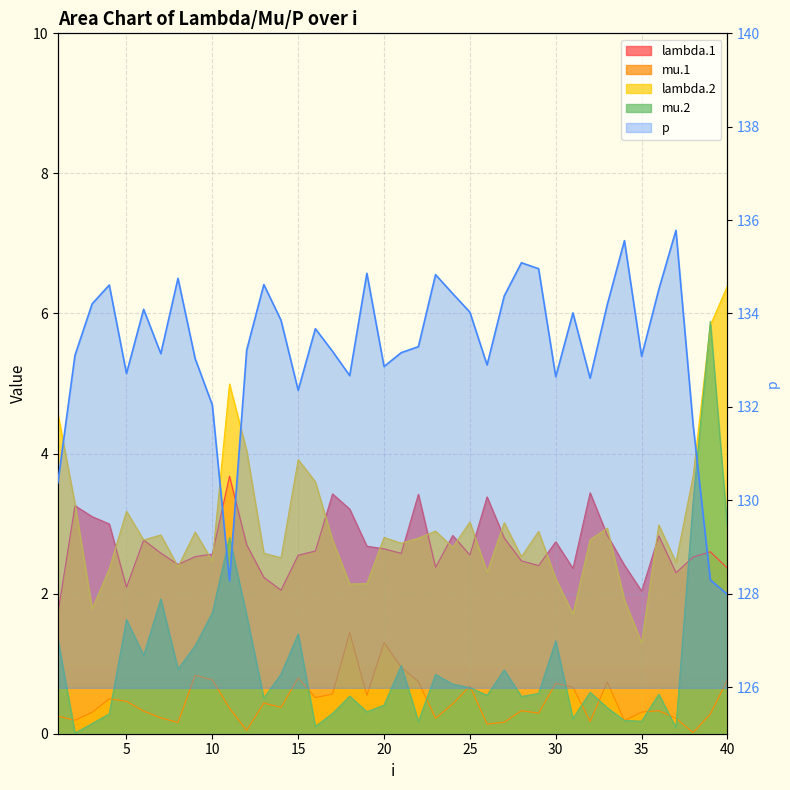

What is the smallest value displayed?

128.0